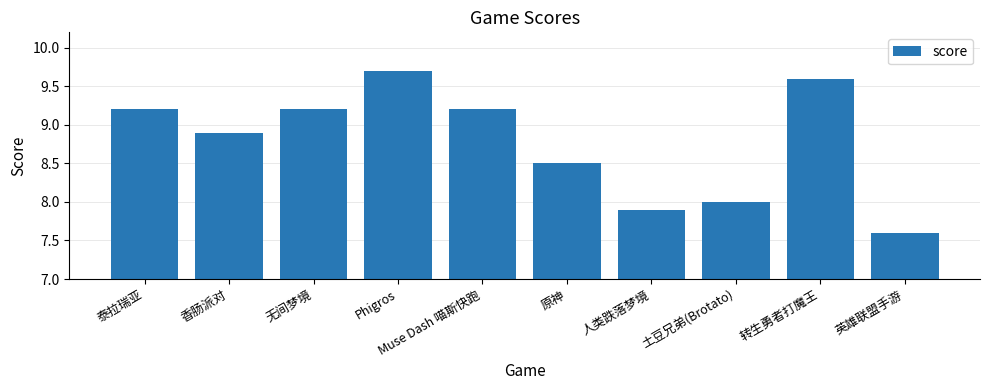

How many bars are there in total?

10